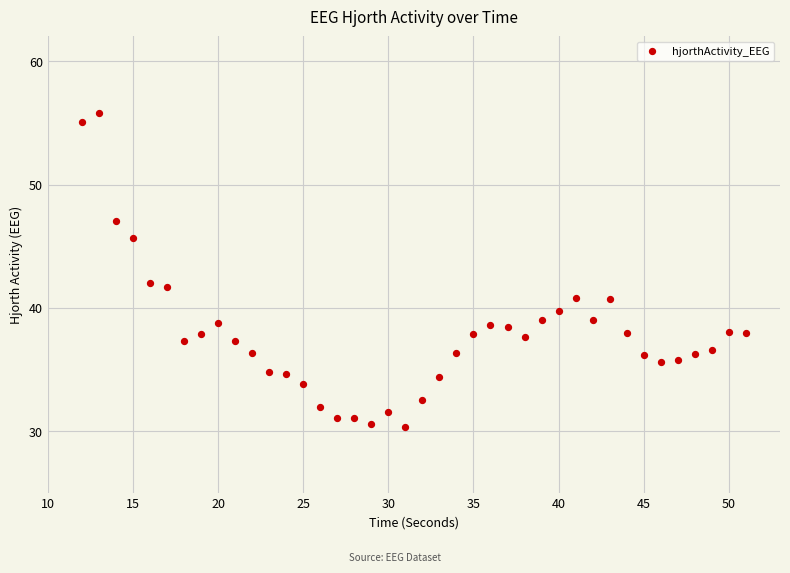

What is the range of Y values (max minus min)?

25.5